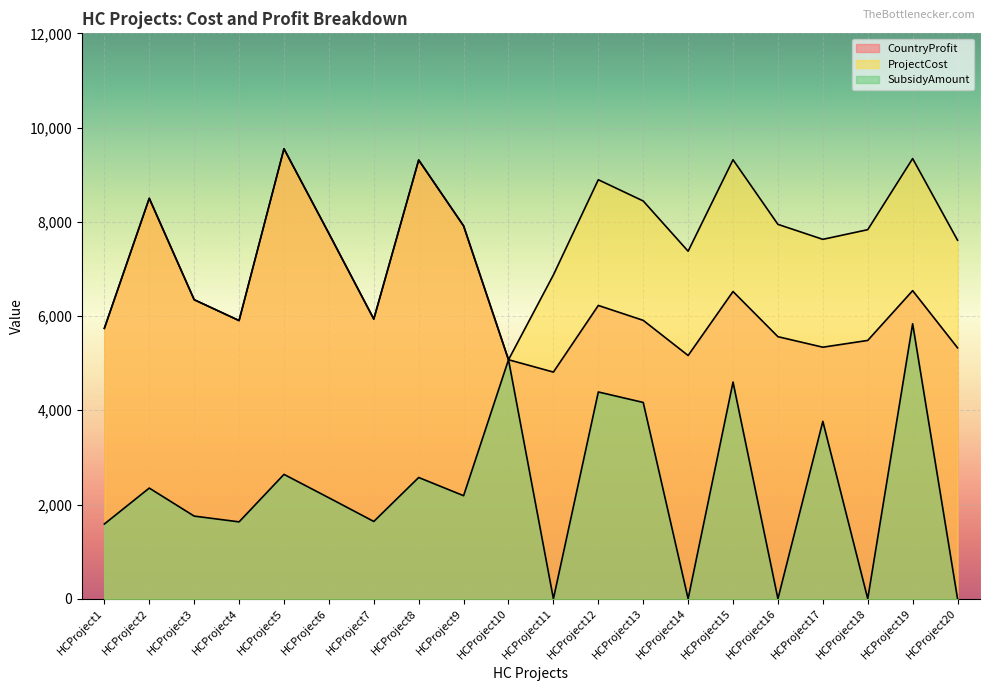

In ProjectCost, how many points are lower than both neighbors (excluding endpoints)?

5